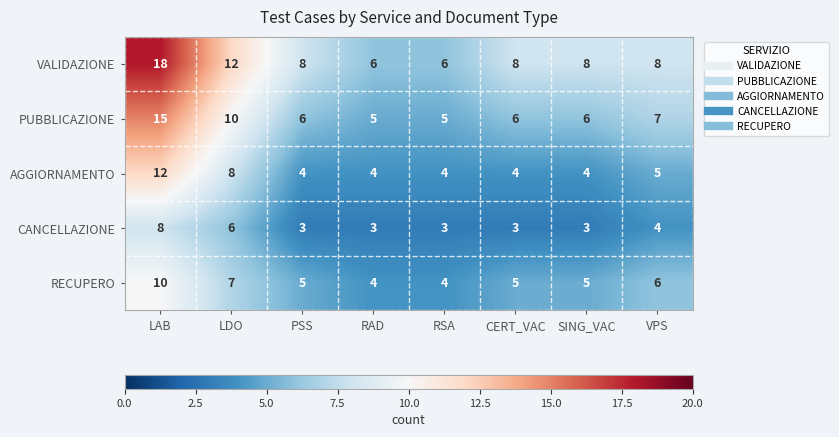

What is the sum of the RECUPERO values at RAD and VPS?

10